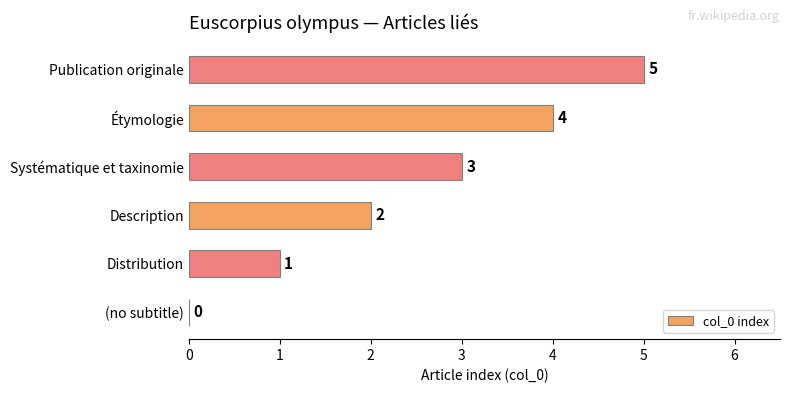

What is the sum of all values?

15